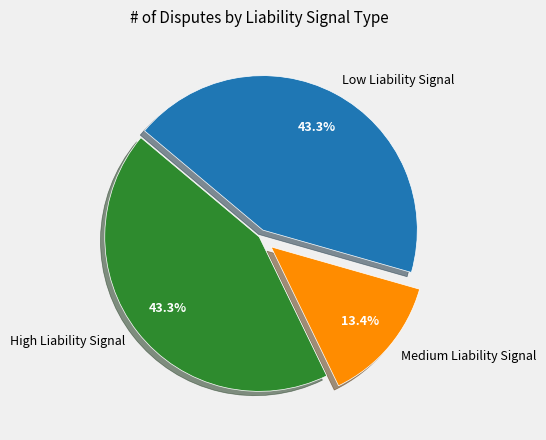

Is Low Liability Signal the majority of the pie?

No